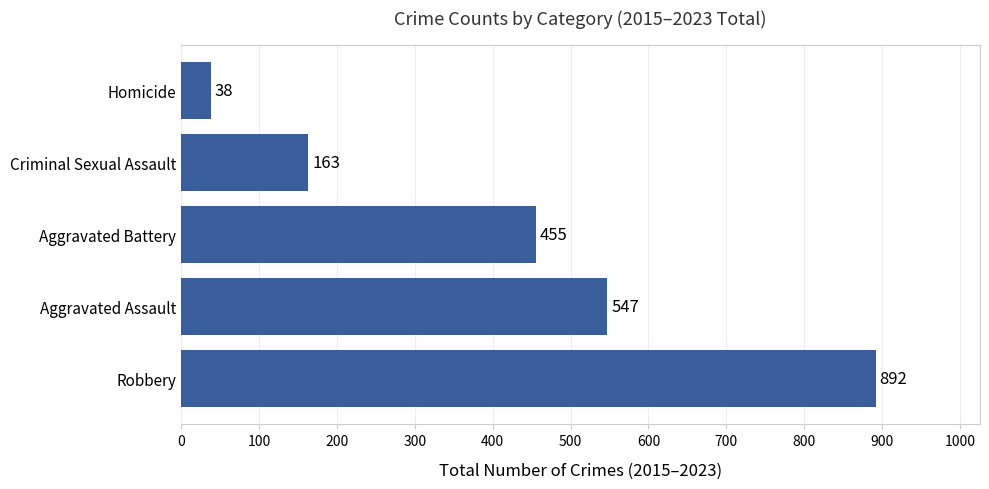

Which has a higher value, Criminal Sexual Assault or Aggravated Battery?

Aggravated Battery